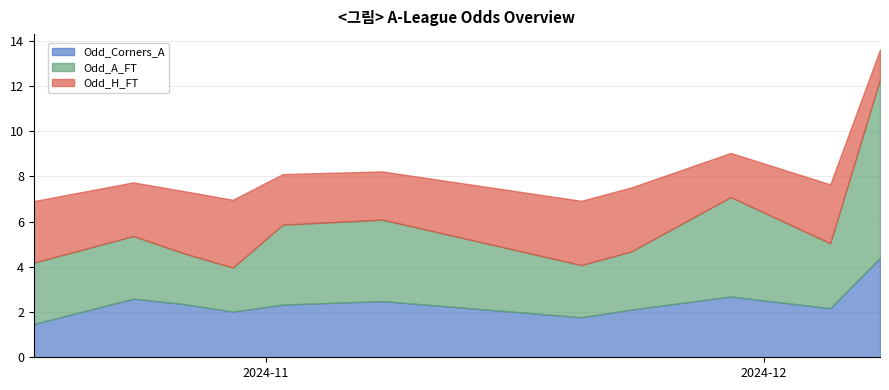

Count the number of categories in the chart.

40